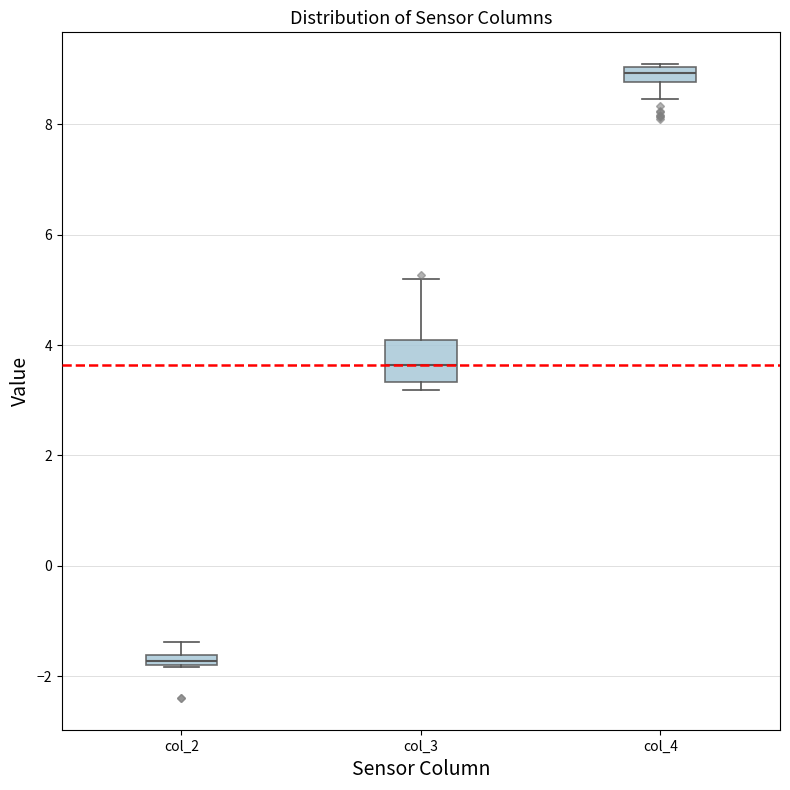

Which box has the lowest median line?

col_2